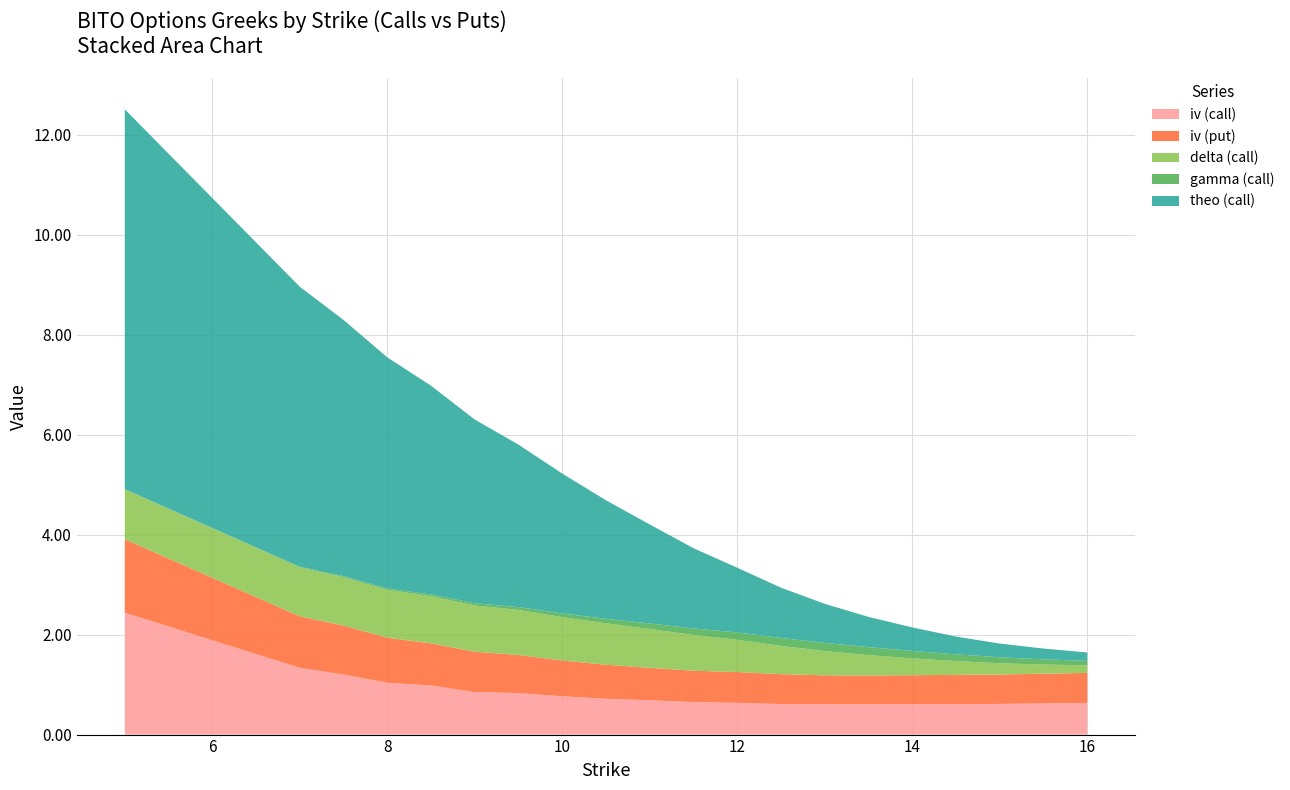

Reading right to left, extract all data points from this chart.

iv (call): 0.6	0.6	0.6	0.6	0.6	0.6	0.6	0.6	0.6	0.6	0.7	0.7	0.8	0.8	0.9	1.0	1.0	1.2	1.3	2.4
iv (put): 0.6	0.6	0.6	0.6	0.6	0.6	0.6	0.6	0.6	0.6	0.6	0.7	0.7	0.8	0.8	0.8	0.9	1.0	1.0	1.5
delta (call): 0.1	0.2	0.2	0.3	0.3	0.4	0.5	0.6	0.6	0.7	0.8	0.8	0.9	0.9	0.9	0.9	1.0	1.0	1.0	1.0
gamma (call): 0.1	0.1	0.1	0.1	0.1	0.2	0.2	0.2	0.1	0.1	0.1	0.1	0.1	0.1	0.0	0.0	0.0	0.0	0.0	0.0
theo (call): 0.2	0.2	0.3	0.4	0.5	0.6	0.8	1.0	1.3	1.6	2.0	2.4	2.8	3.2	3.7	4.2	4.6	5.1	5.6	7.6